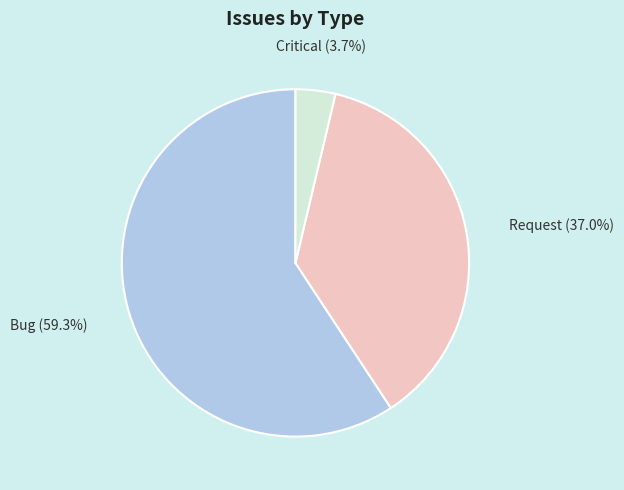

To the nearest percent, what percentage of the pie is Request?

37%